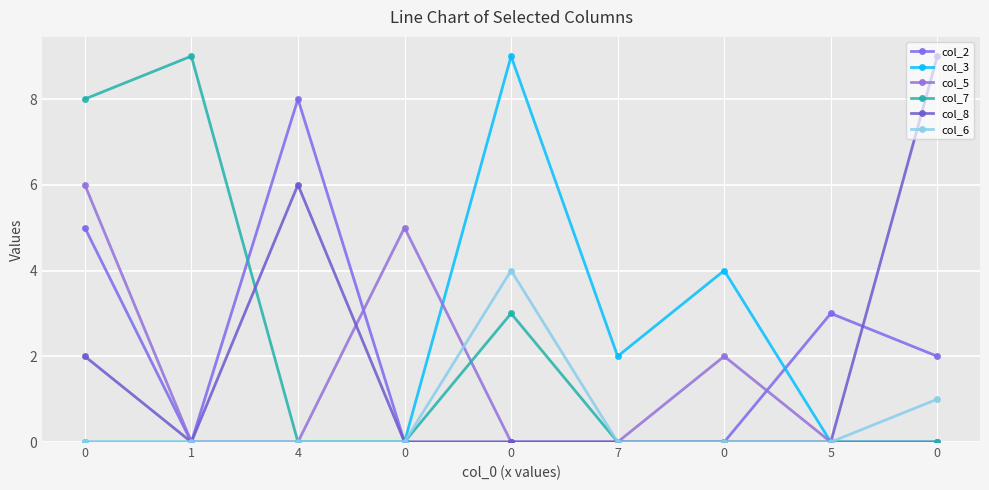

How many lines are shown in the chart?

6